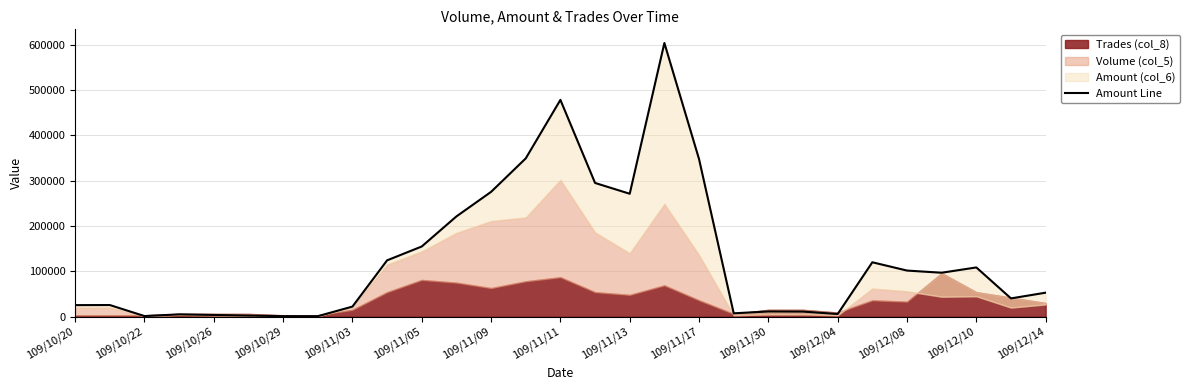

What is the smallest value displayed?

990